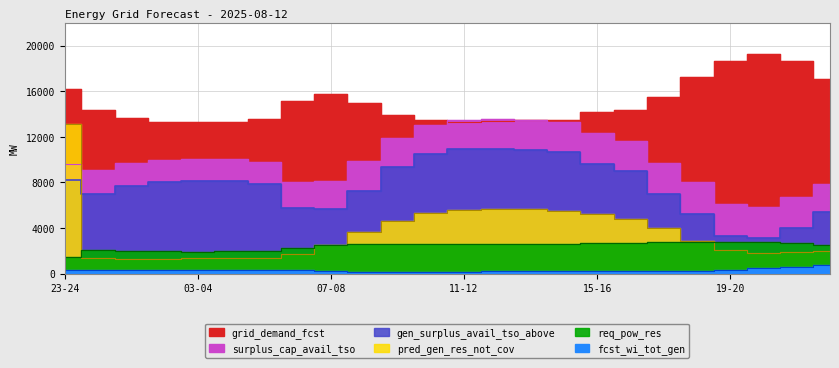

At which label is surplus_cap_avail_tso closest to 9716?

17-18